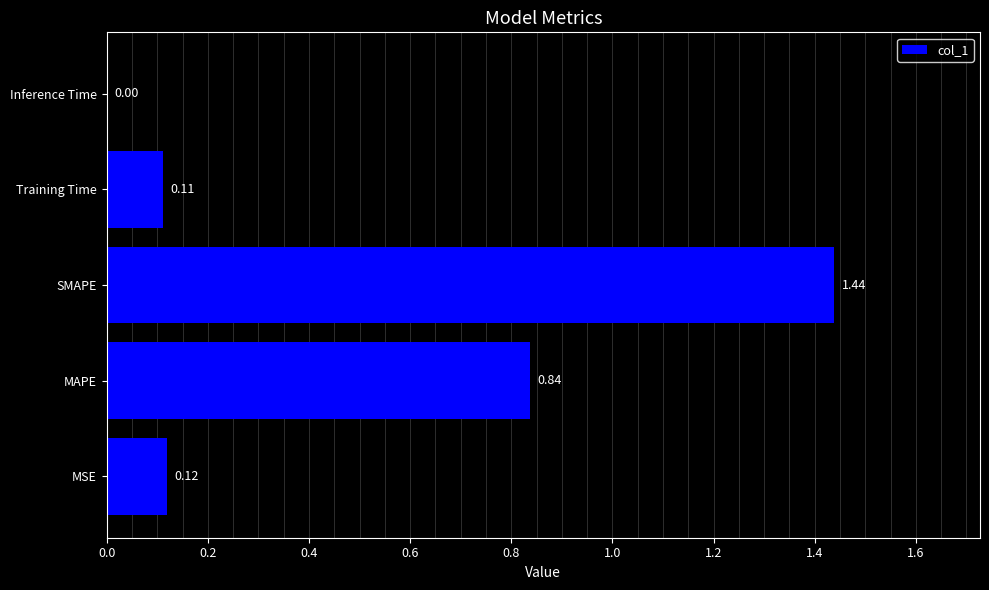

At which label is the value closest to 0?

Inference Time